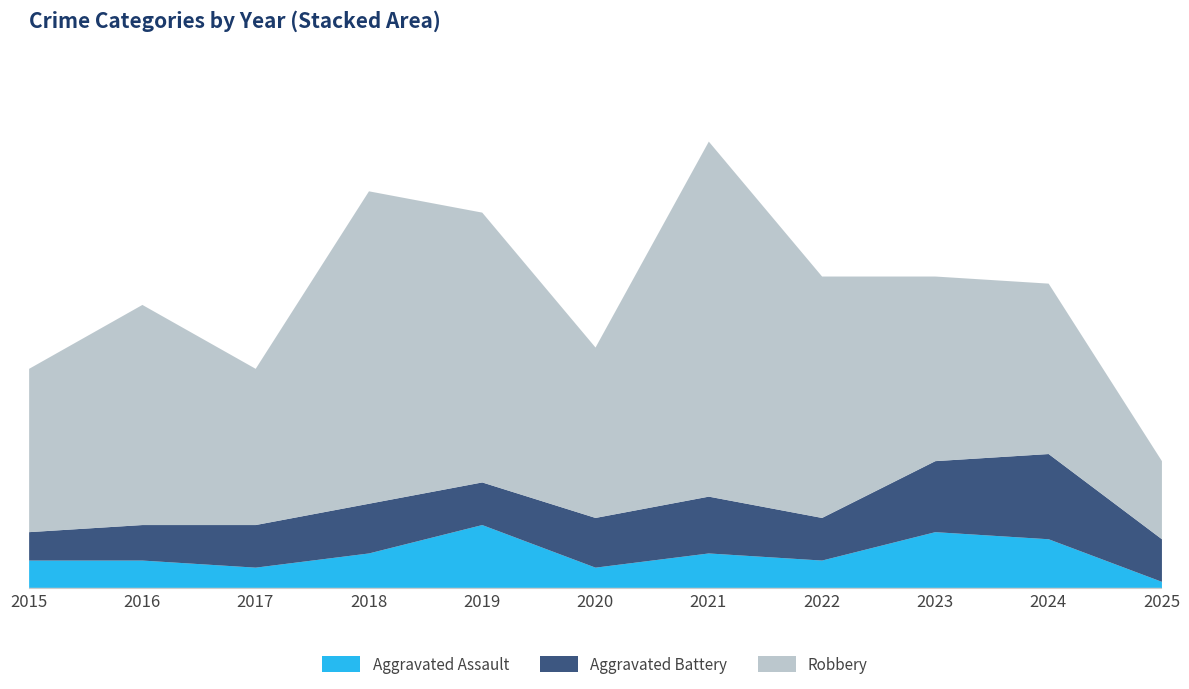

True or false: Robbery has a value of 75 at 2018.

False